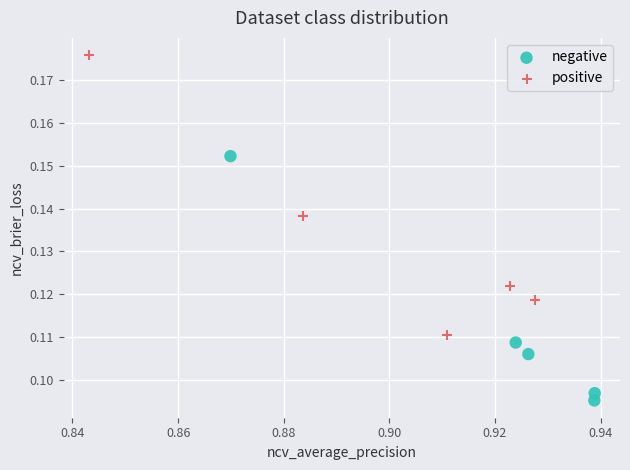

Which series reaches the minimum Y coordinate?

negative